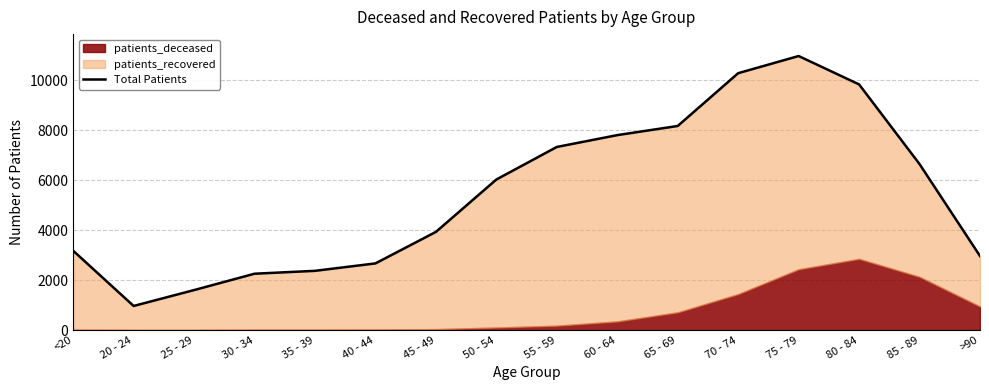

How many interior local peaks (higher than both neighbors) does the data have?

1